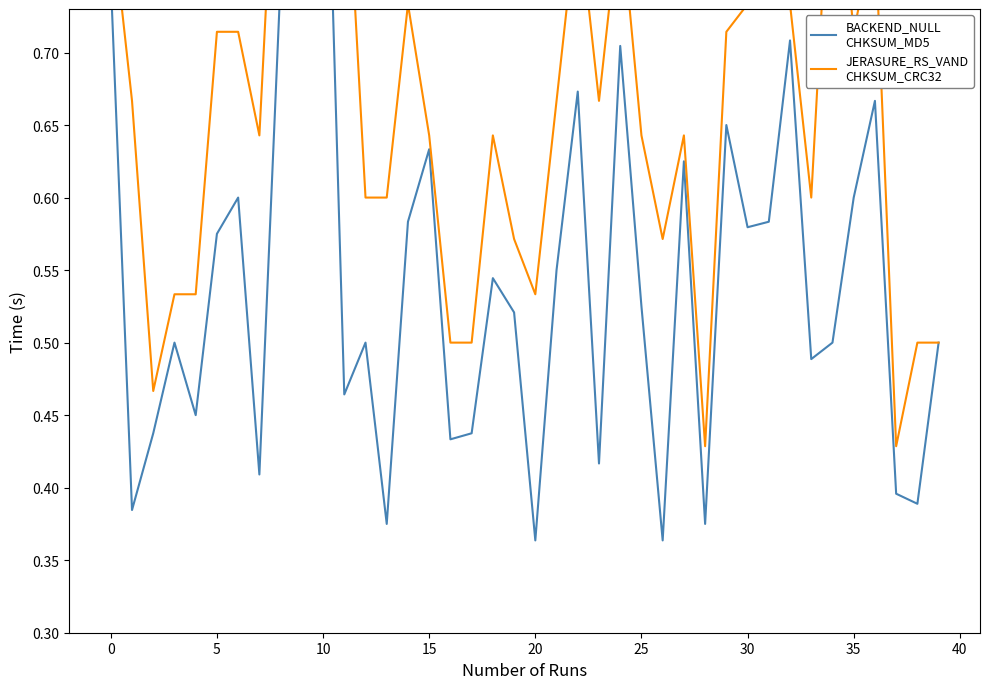

What is the average value of the BACKEND_NULL
CHKSUM_MD5 series?

0.5